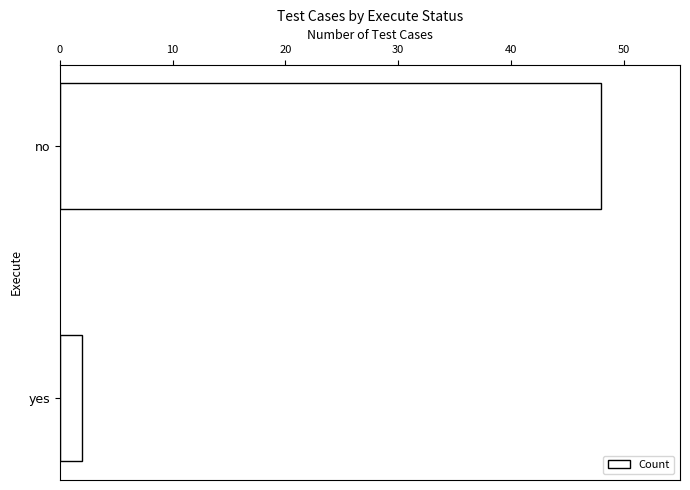

Reading top to bottom, extract all data points from this chart.

no=48	yes=2